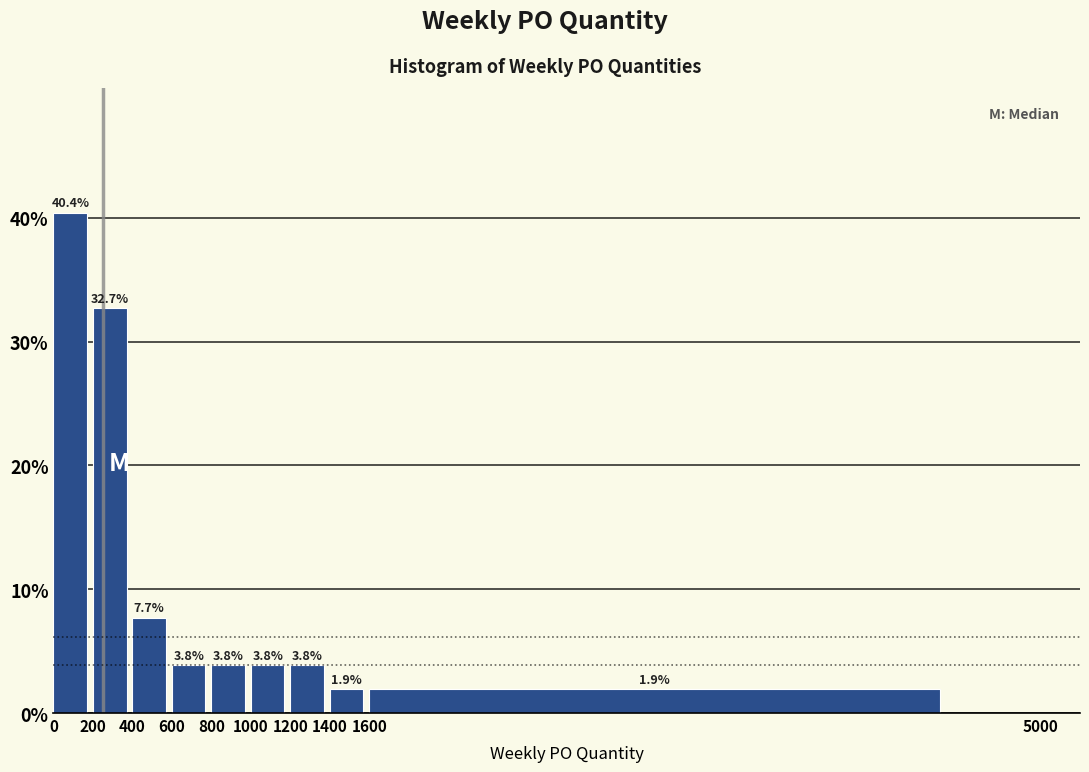

Reading left to right, transcribe this chart: for each bar, give the range it covers on the x-axis and its height.

0 to 200: 40.4
200 to 400: 32.7
400 to 600: 7.7
600 to 800: 3.8
800 to 1000: 3.8
1000 to 1200: 3.8
1200 to 1400: 3.8
1400 to 1600: 1.9
1600 to 5000: 1.9